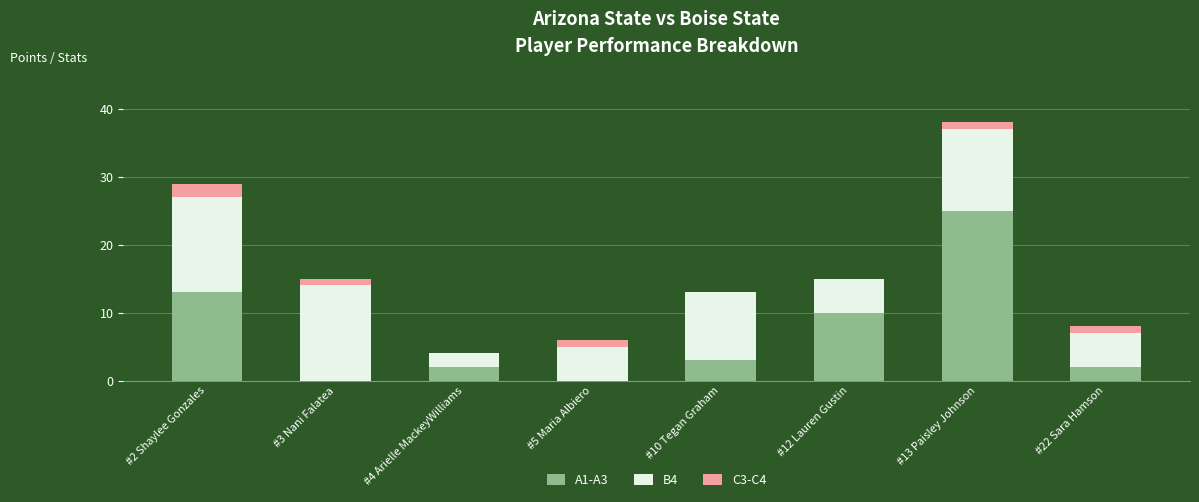

Are the bars grouped side by side (vs. stacked)?

No